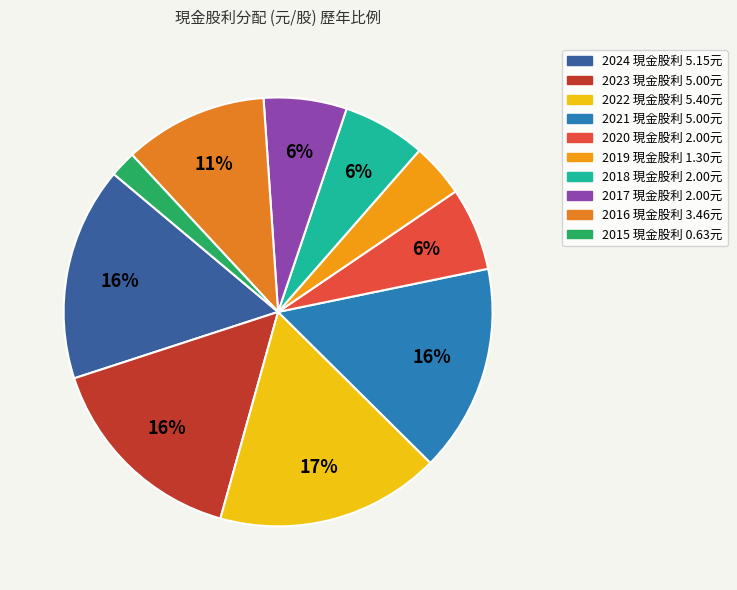

Which category has the smallest portion of the pie?

2015